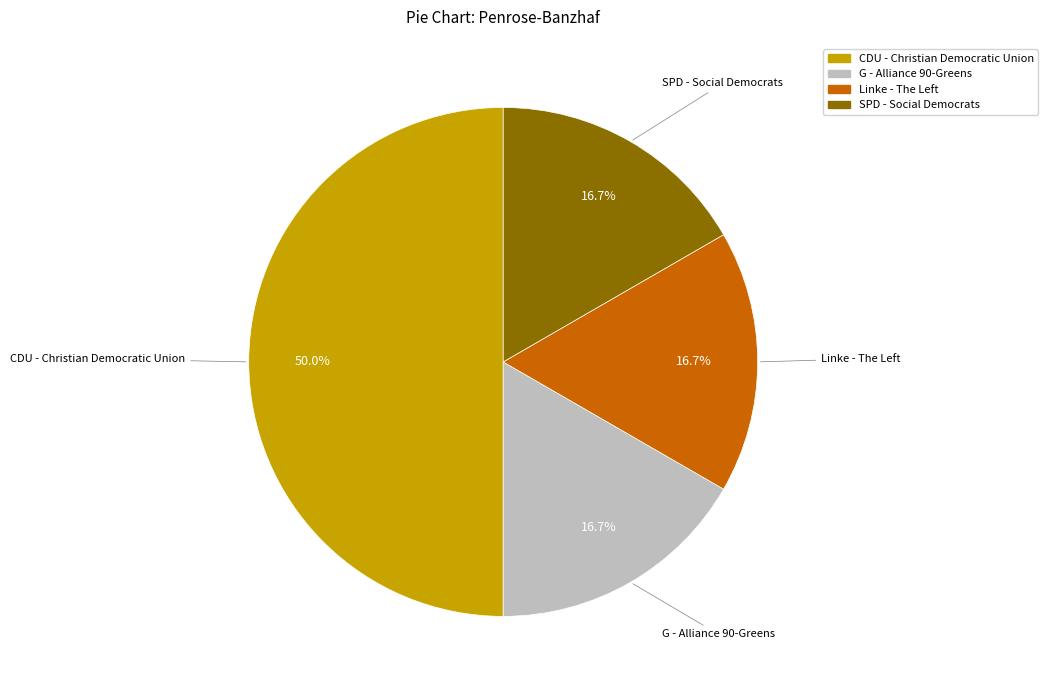

Does SPD - Social Democrats represent more than half of the total?

No